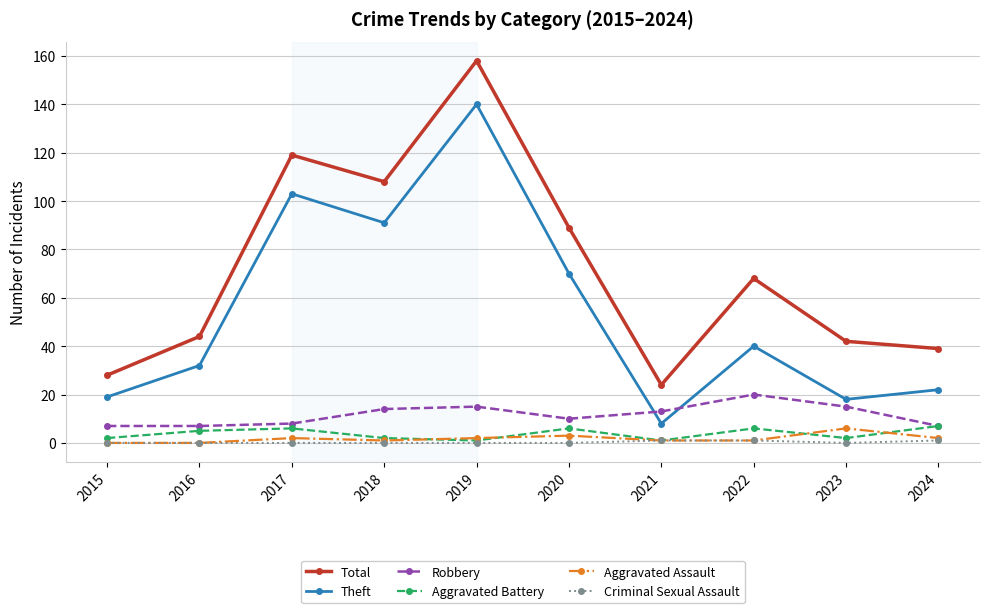

How many lines are shown in the chart?

6